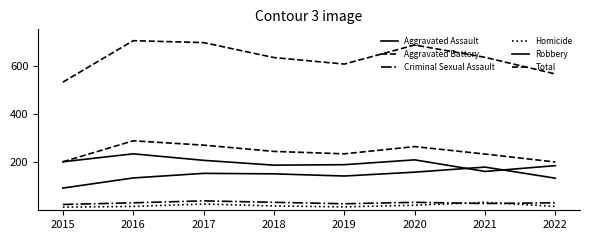

At which category is the sum across all series the highest?

2016